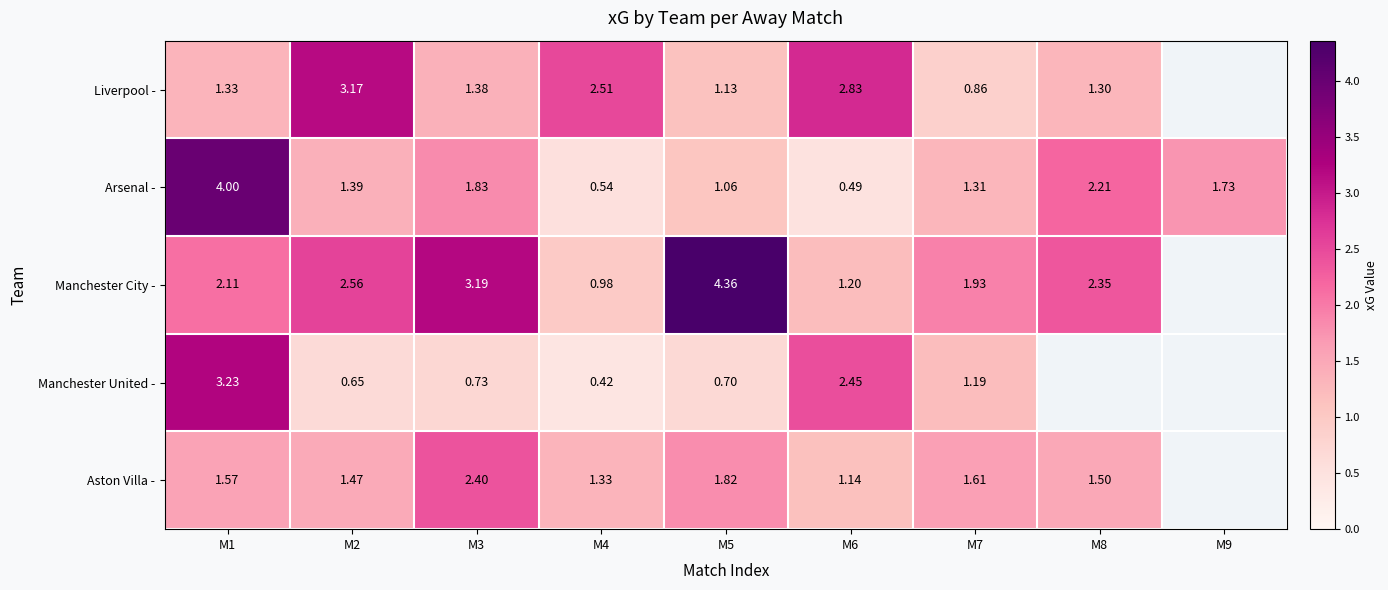

At M1, list the series in order from smallest to largest.

Liverpool -, Aston Villa -, Manchester City -, Manchester United -, Arsenal -